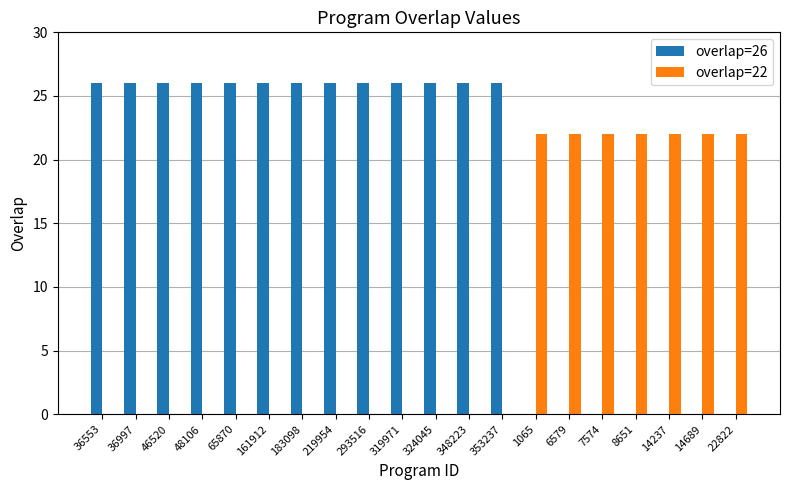

Which series has the largest total across all categories?

overlap=26